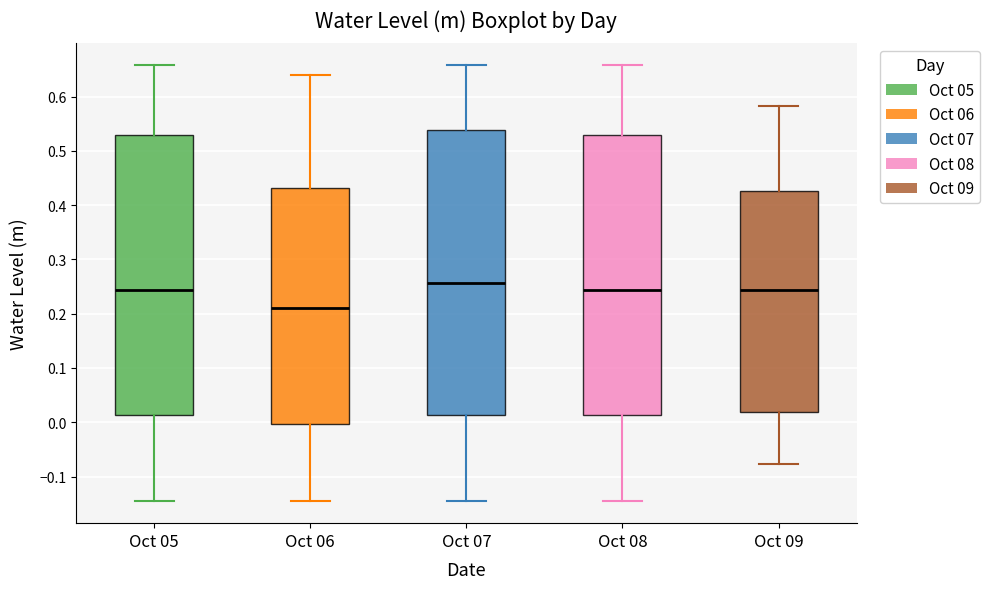

Where does the upper whisker of the box for Oct 08 end on the y-axis? The values are not printed on the chart, so give them approximately, as read against the axis.

0.66